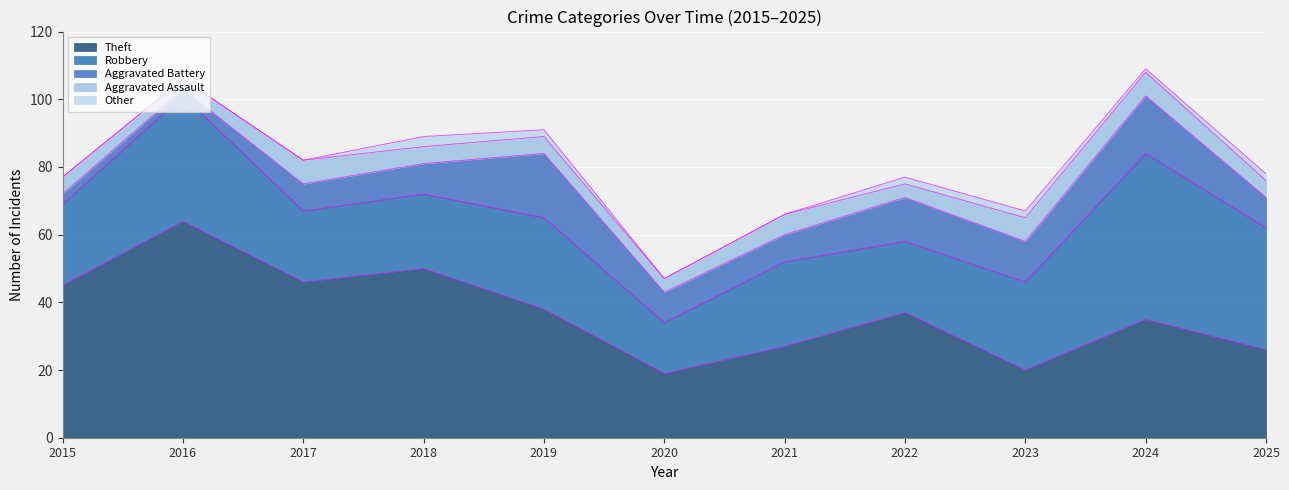

What is the sum of all Other values?

12